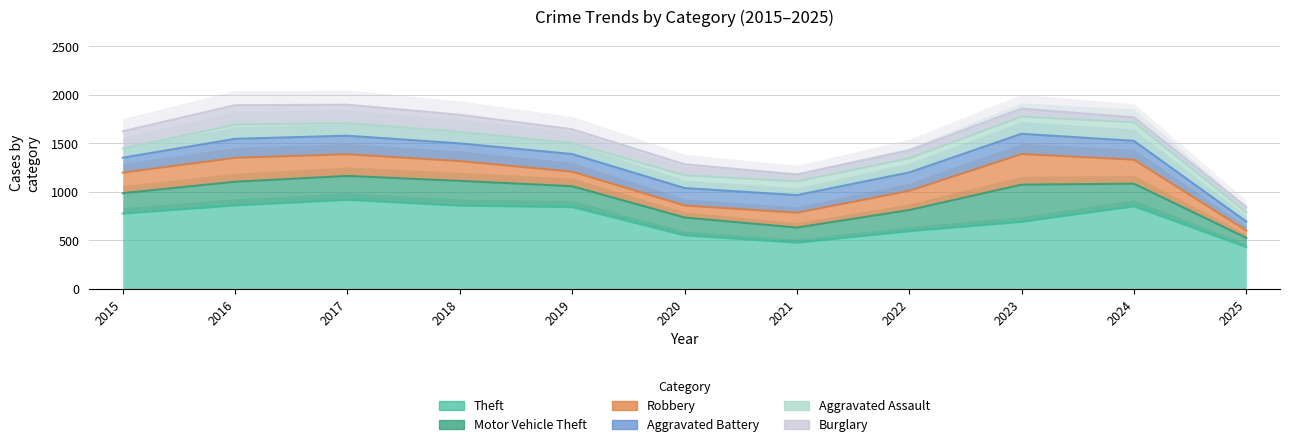

At which category does Motor Vehicle Theft reach its first local valley?

2021